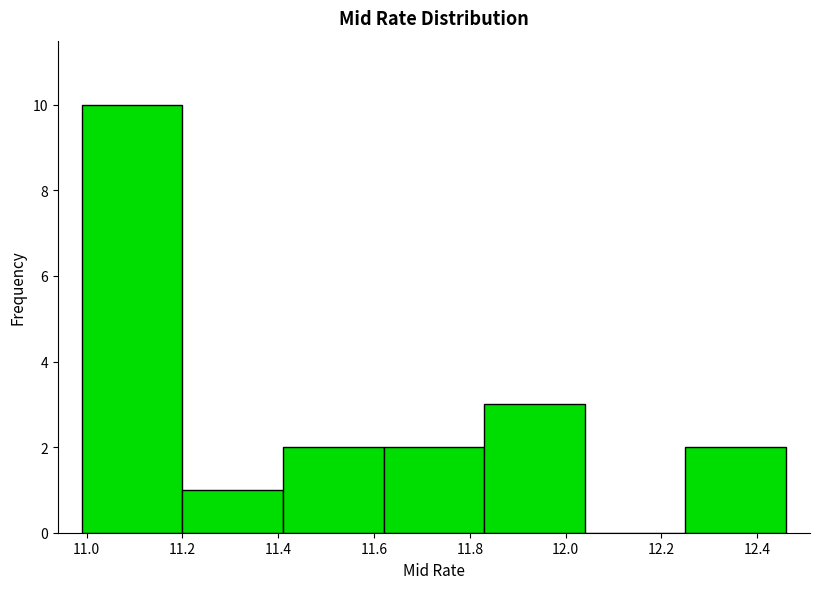

Reading left to right, list every bar in this chart as the range it spans on the x-axis followed by its height. Neither the bar edges nor the heights are printed on the chart, so give them approximately, as read against the axes.

10.99 to 11.20: 10
11.20 to 11.41: 1
11.41 to 11.62: 2
11.62 to 11.83: 2
11.83 to 12.04: 3
12.04 to 12.25: 0
12.25 to 12.46: 2